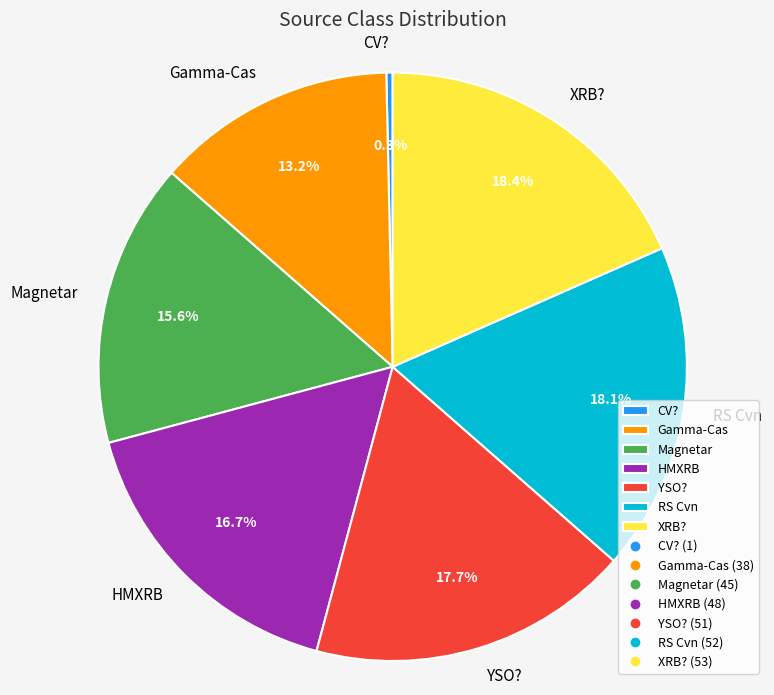

To the nearest percent, what is the difference between the largest and smallest slice percentages?

18%